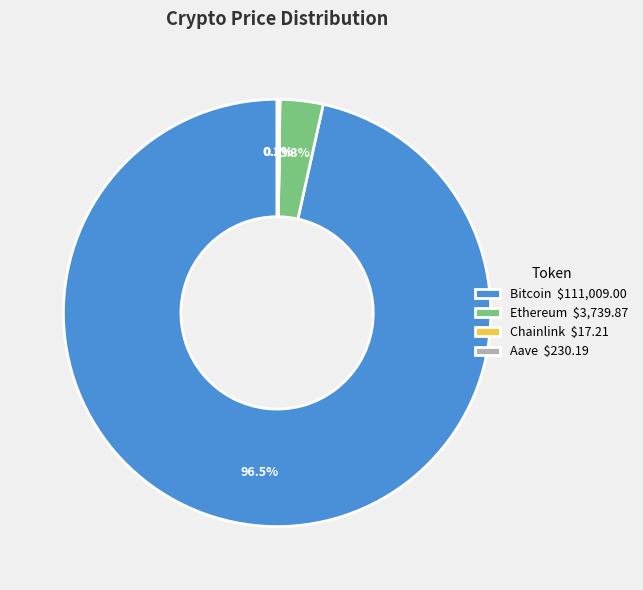

To the nearest percent, what percentage of the pie is Ethereum?

3%